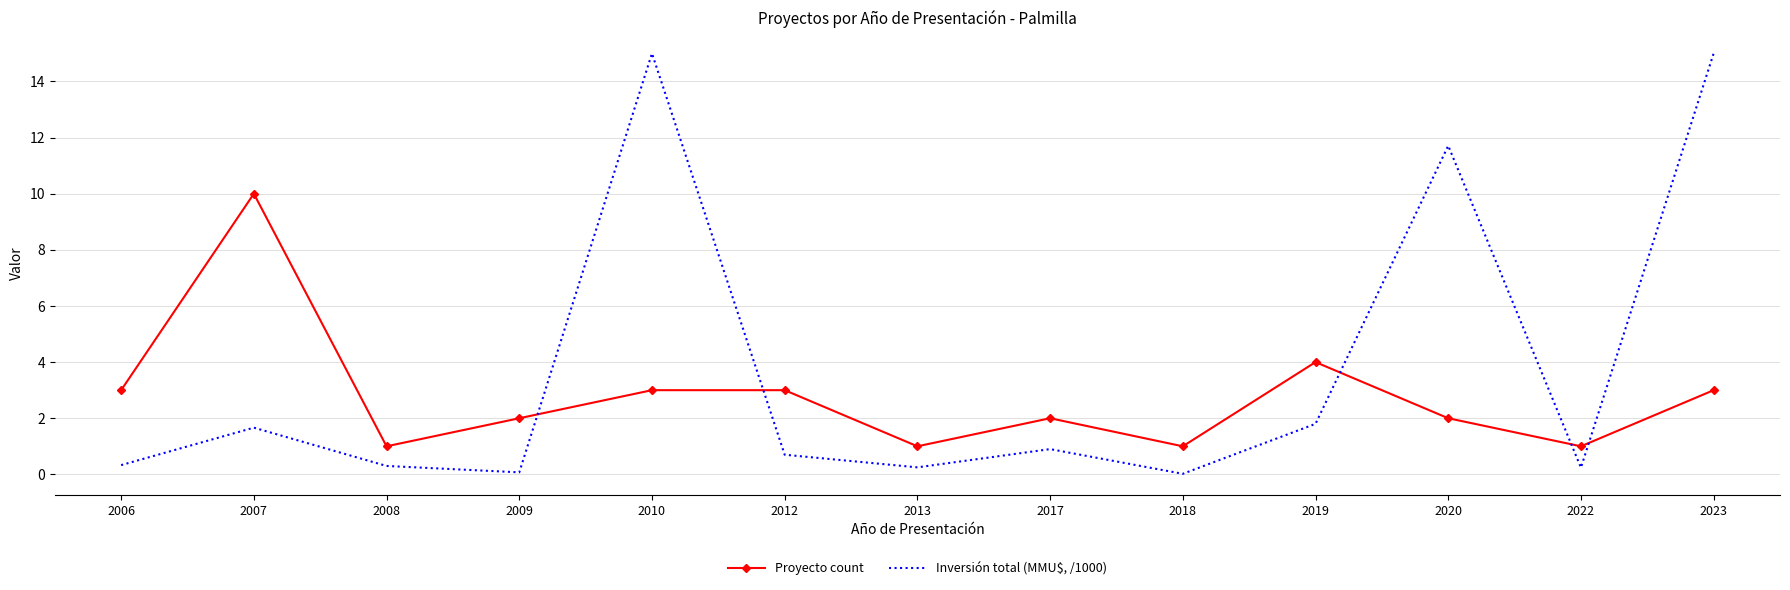

Rank the series by their average value, from lowest to highest.

Proyecto count, Inversión total (MMU$, /1000)